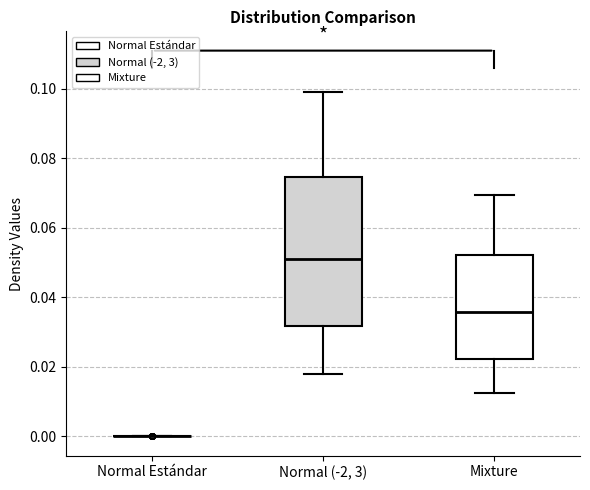

Comparing the boxes themselves (not the whiskers), which one is the tallest?

Normal (-2, 3)